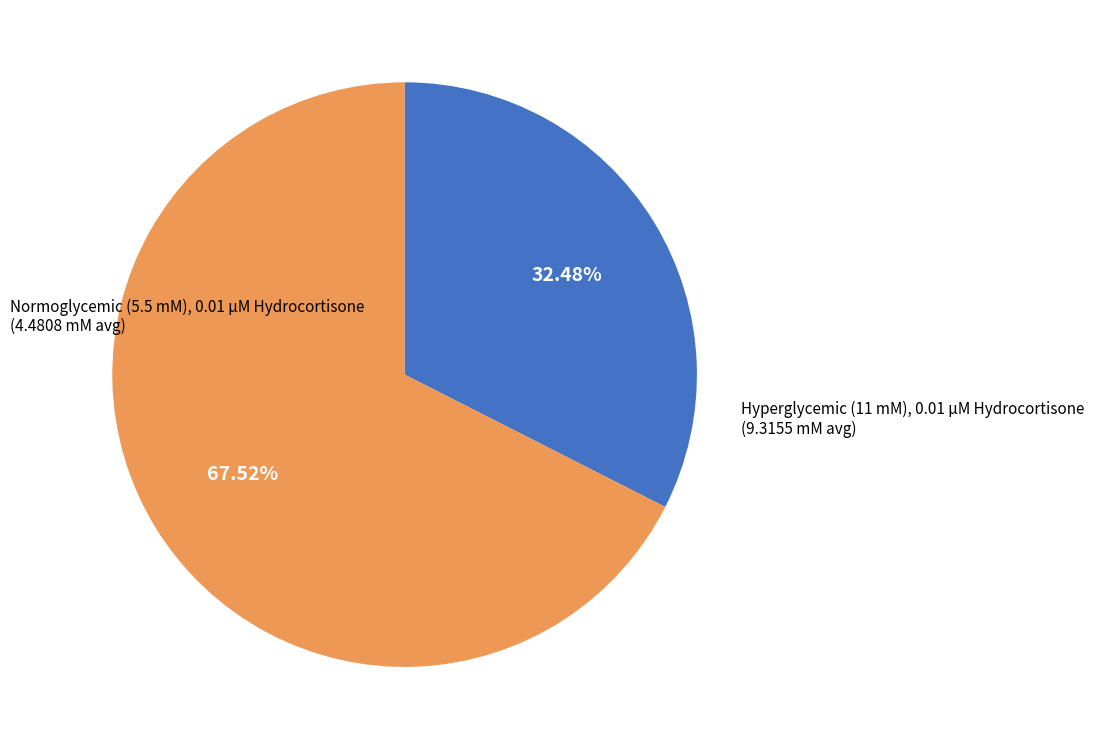

Between Hyperglycemic (11 mM), 0.01 µM Hydrocortisone and Normoglycemic (5.5 mM), 0.01 µM Hydrocortisone, which is larger?

Hyperglycemic (11 mM), 0.01 µM Hydrocortisone